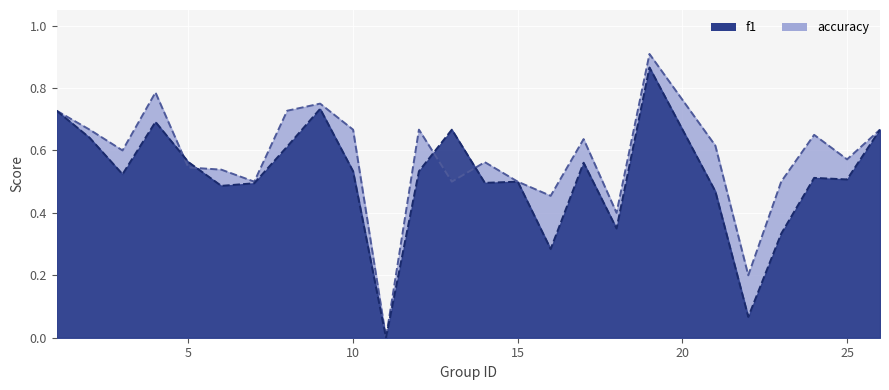

How many distinct data groups are displayed?

2